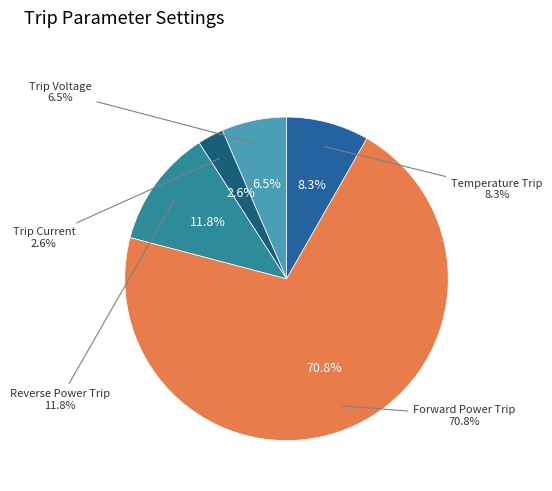

Count the number of slices in the pie.

5